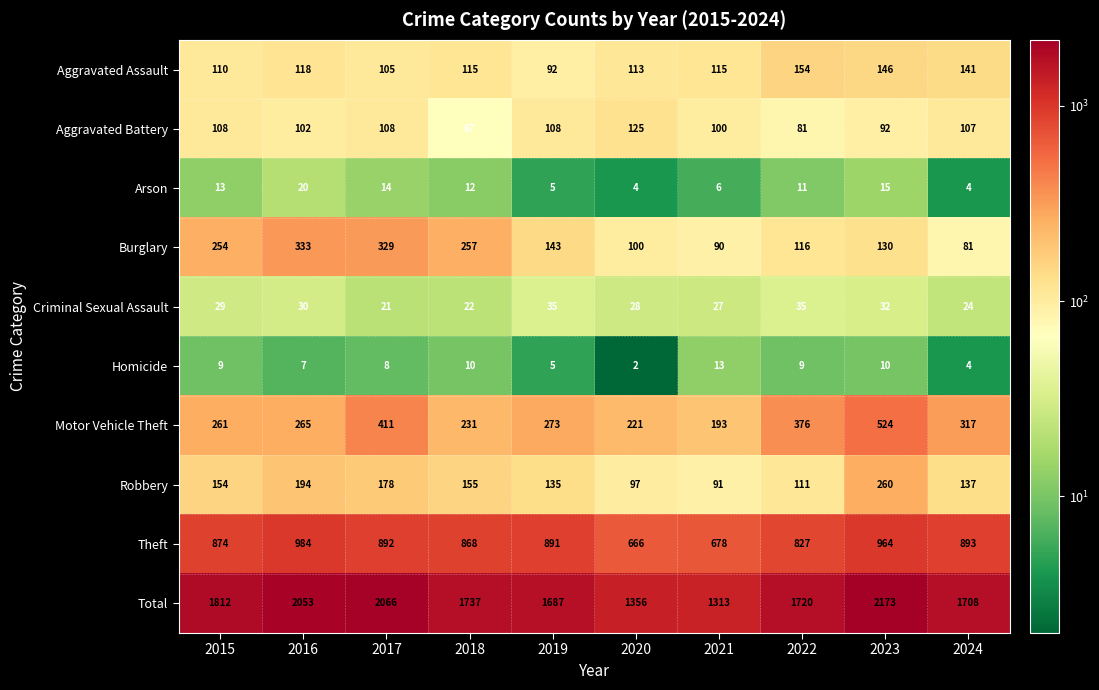

At how many categories does at least one series exceed 1485?

8